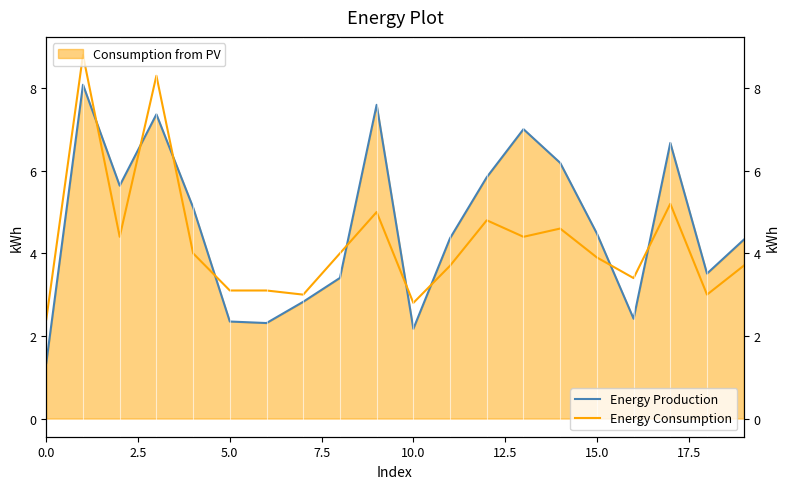

How many interior local valleys does the Energy Consumption series have?

6